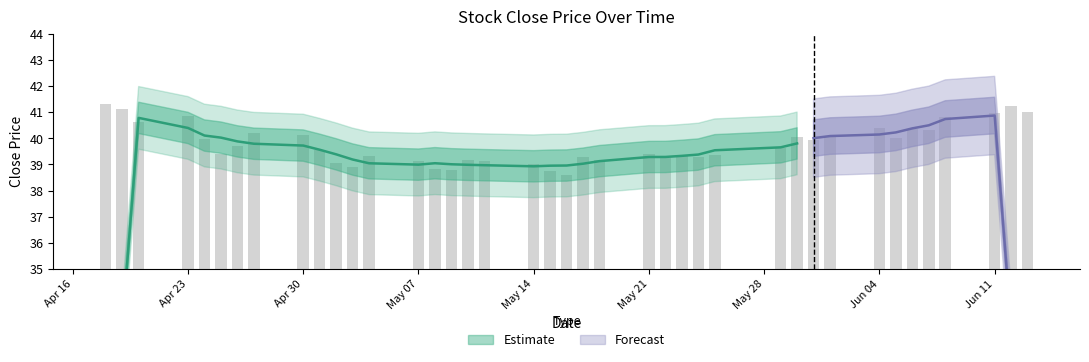

Reading right to left, extract all data points from this chart.

41.0	41.2	41.0	40.8	40.3	40.4	40.0	40.4	40.0	39.9	40.0	39.6	39.4	39.3	39.4	39.2	39.4	39.2	39.3	38.6	38.7	39.0	39.1	39.2	38.8	38.8	39.1	39.3	38.9	39.0	39.5	40.1	40.2	39.7	39.4	40.0	40.8	40.6	41.1	41.3